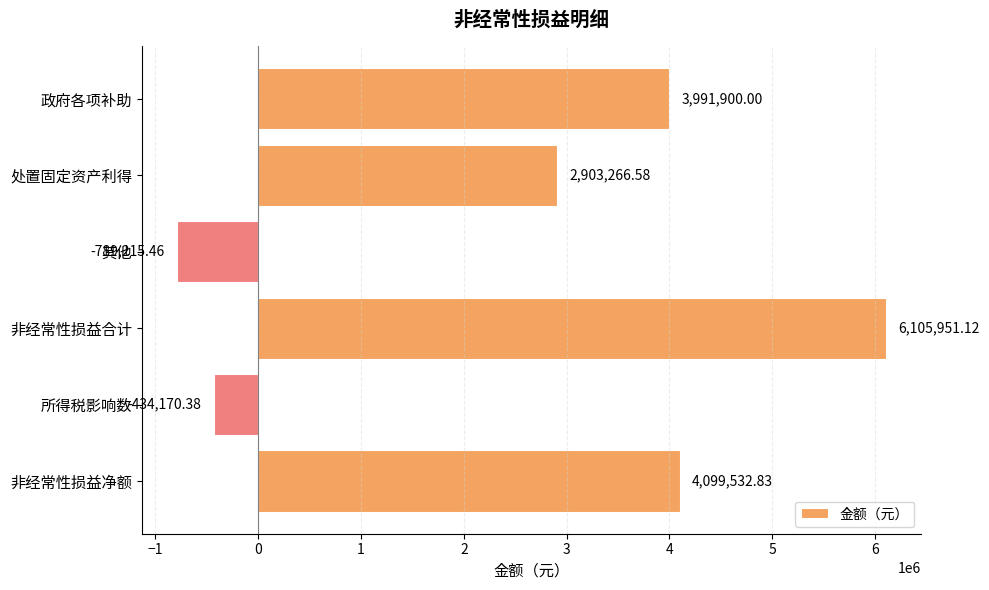

What is the change in value from 非经常性损益合计 to 所得税影响数?

-6540121.5